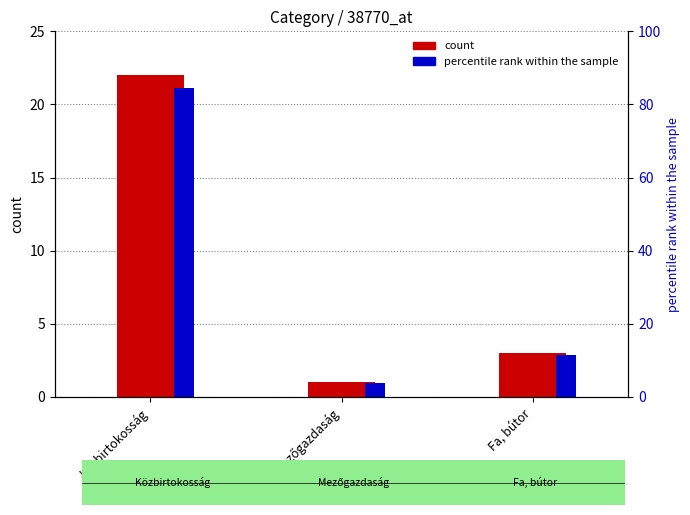

Rank the series by their maximum value, from highest to lowest.

percentile rank within the sample, count